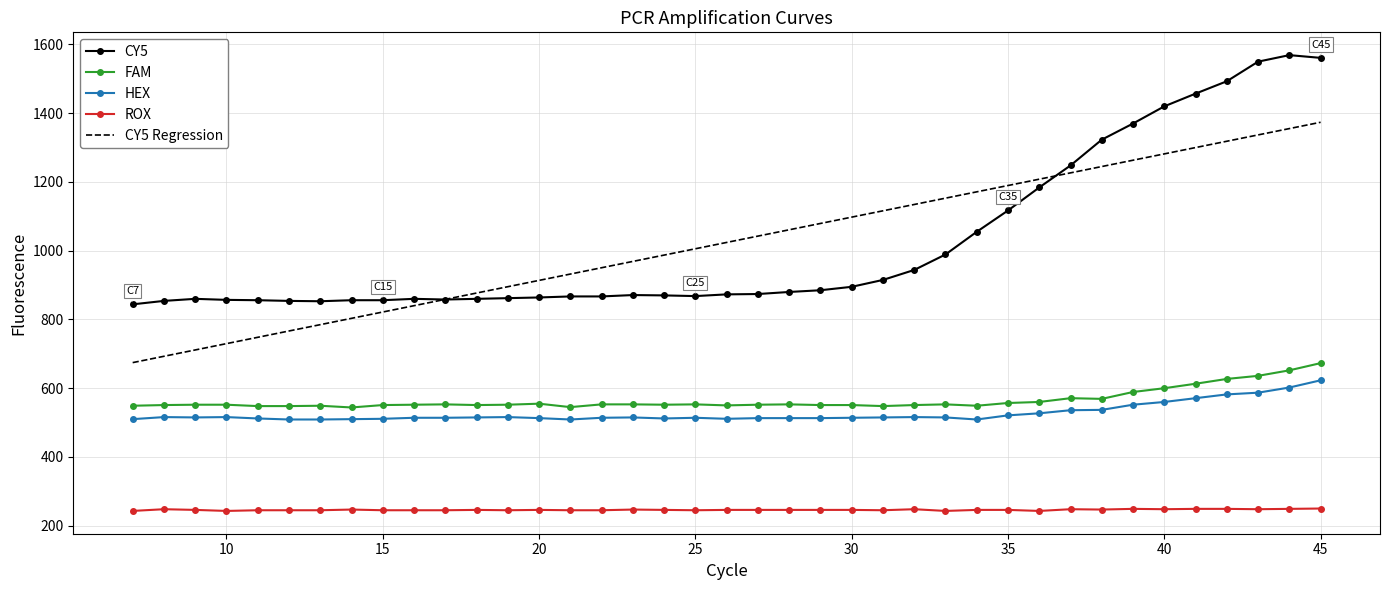

True or false: FAM and HEX cross at least once.

False